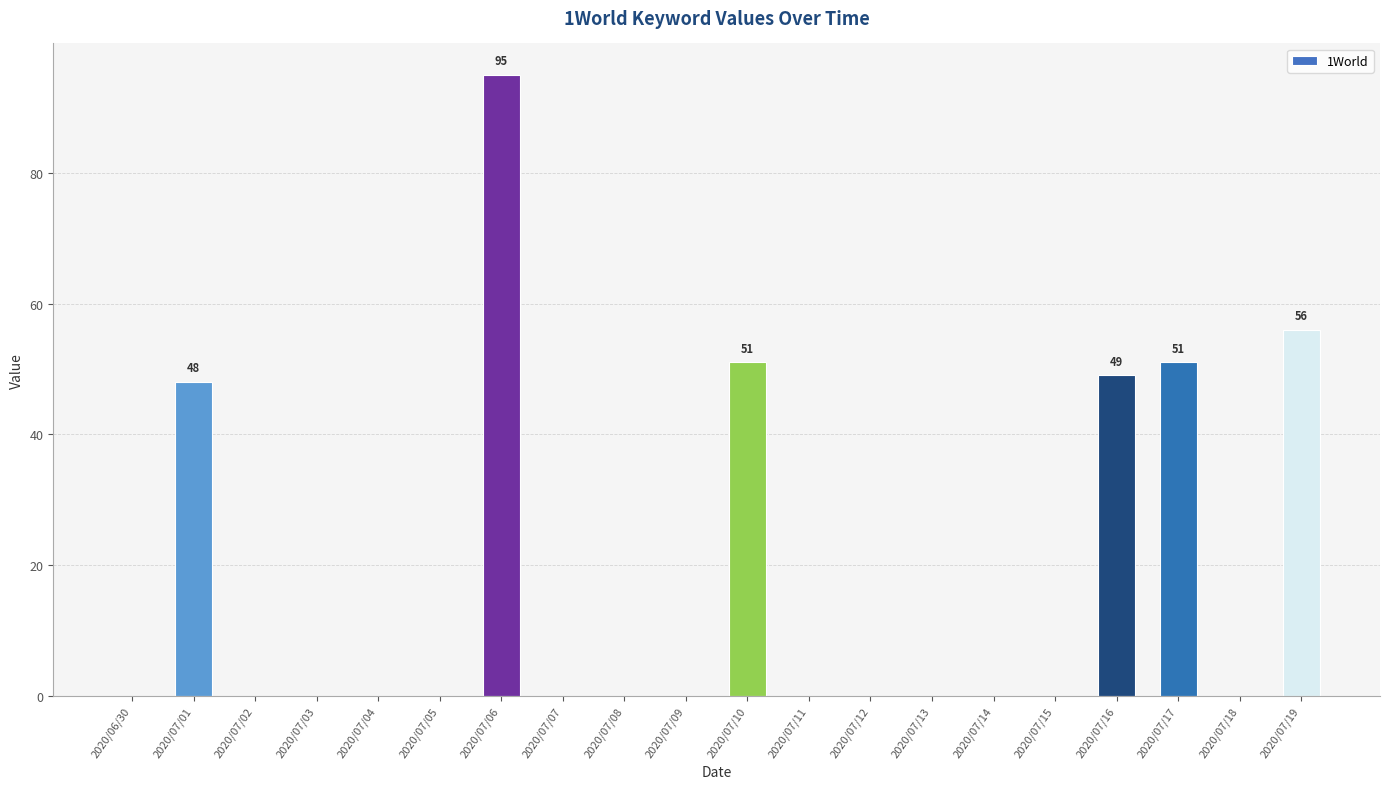

Where is the data nearest to the value 47?

2020/07/01